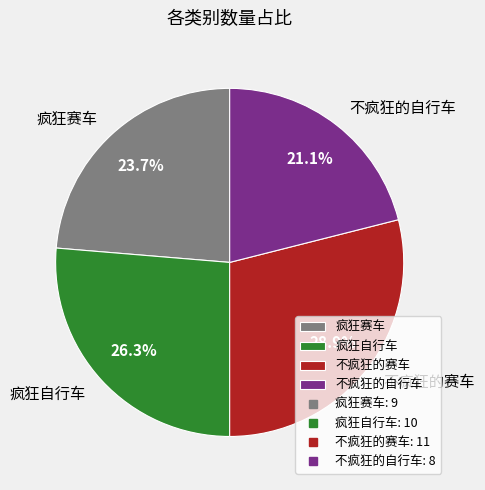

To the nearest percent, what portion does 疯狂赛车 represent?

24%